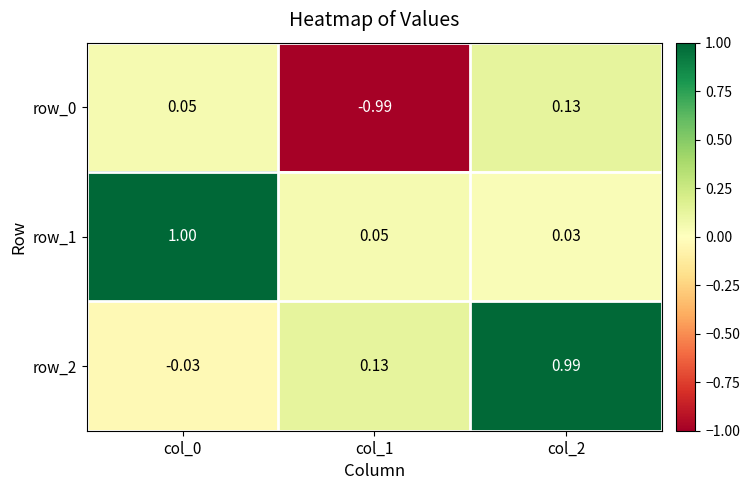

Which category has the highest value across all series?

col_0